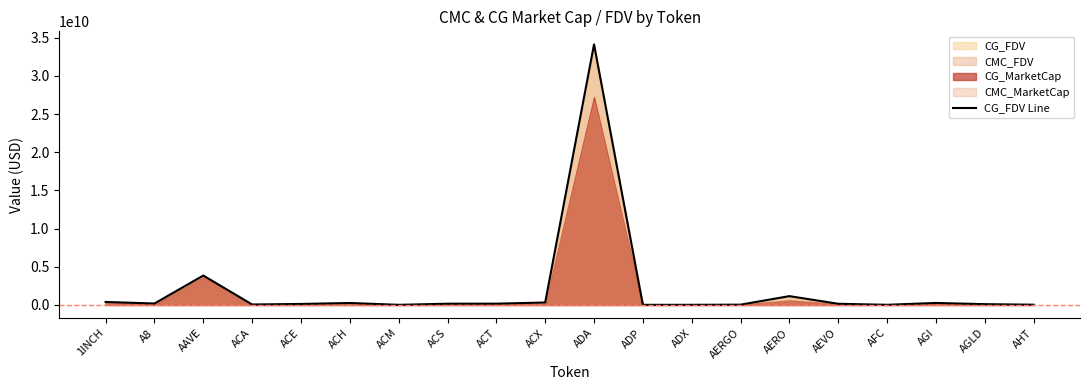

What is the change in value from ADP to AERGO?

+23736394